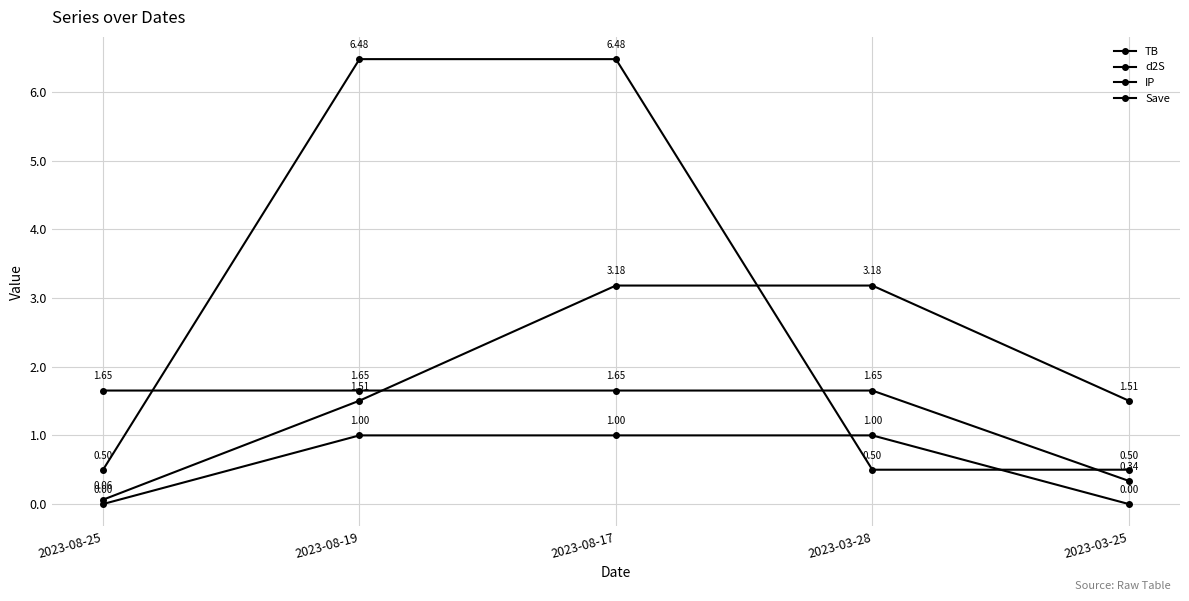

What position from the right is 2023-08-17?

3